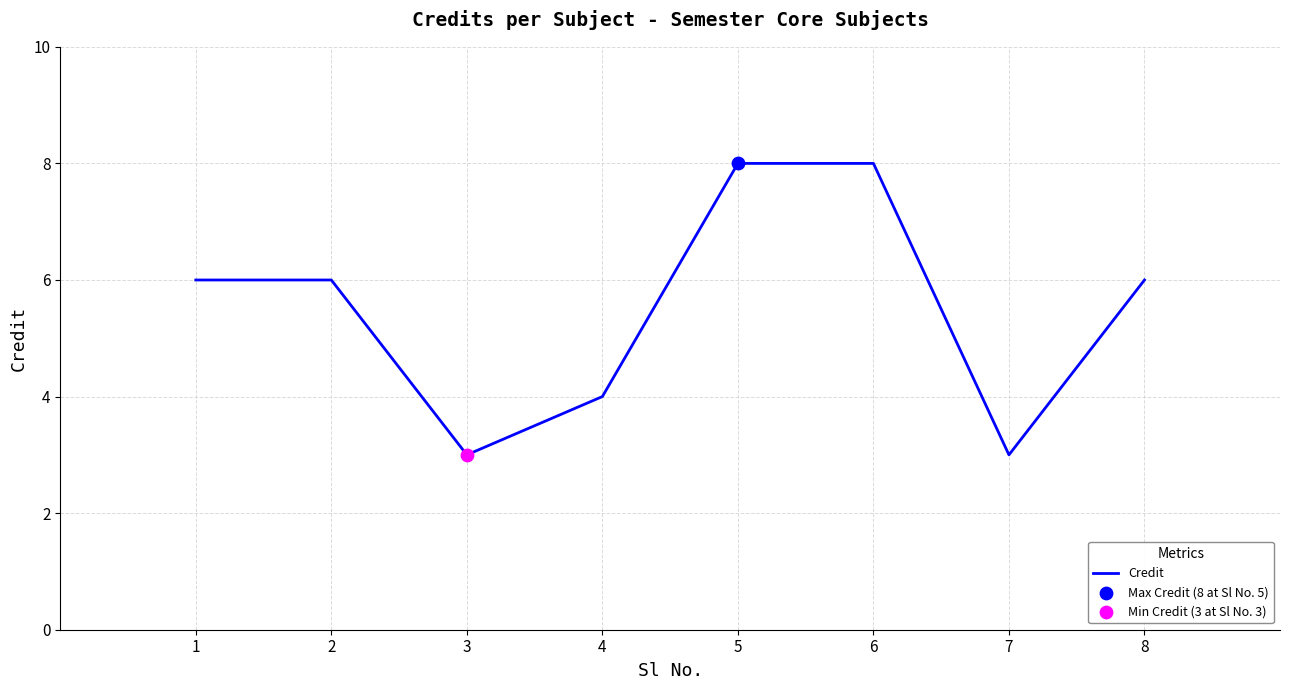

What is the ratio of the value at 8 to the value at 4?

1.5